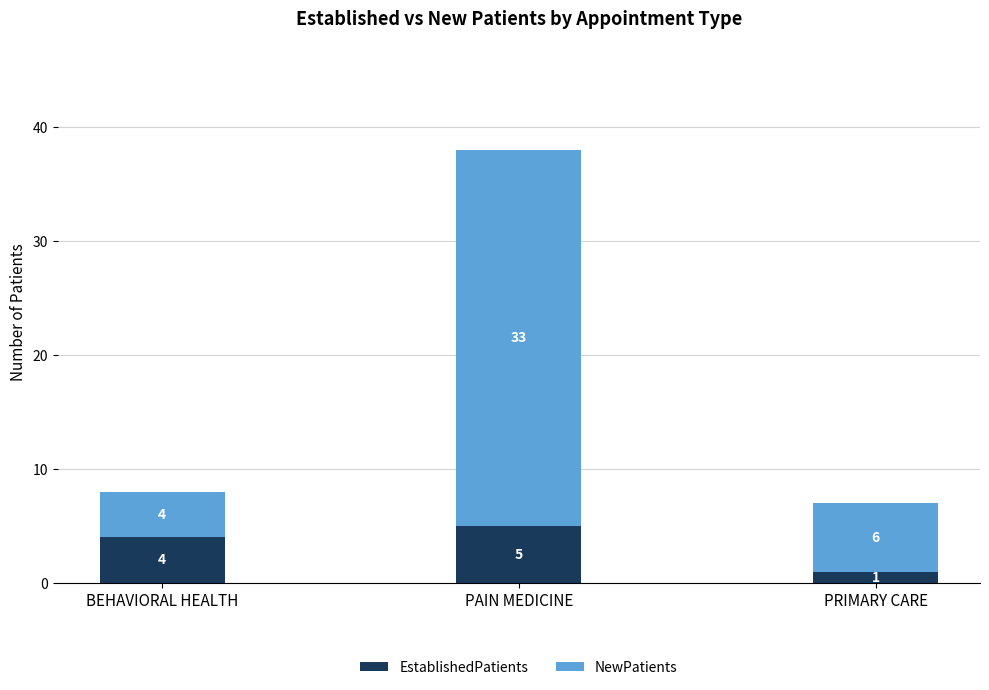

What is the maximum value for EstablishedPatients?

5